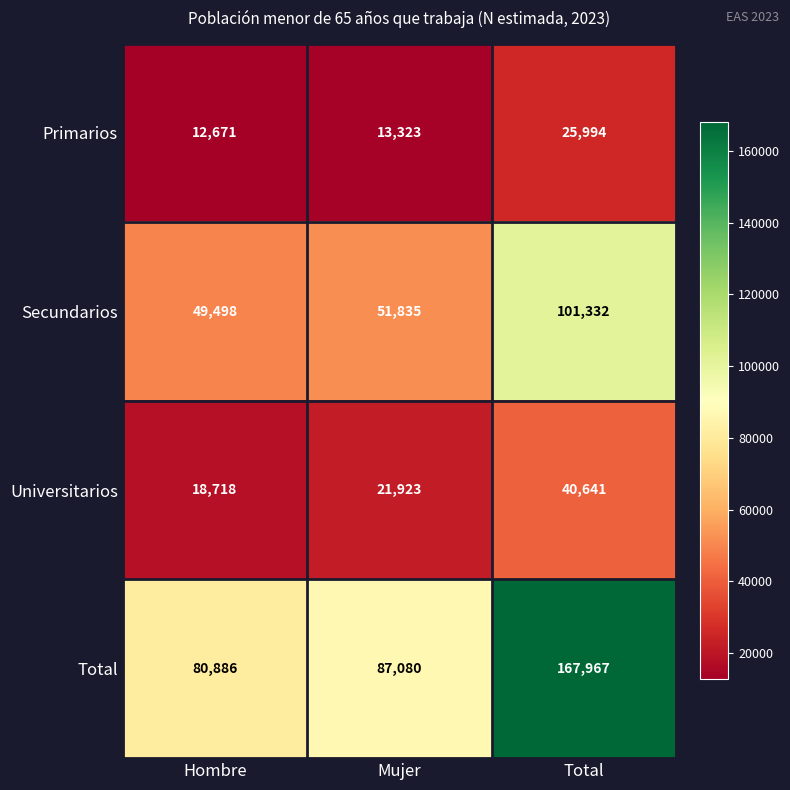

How many series are shown in this chart?

4